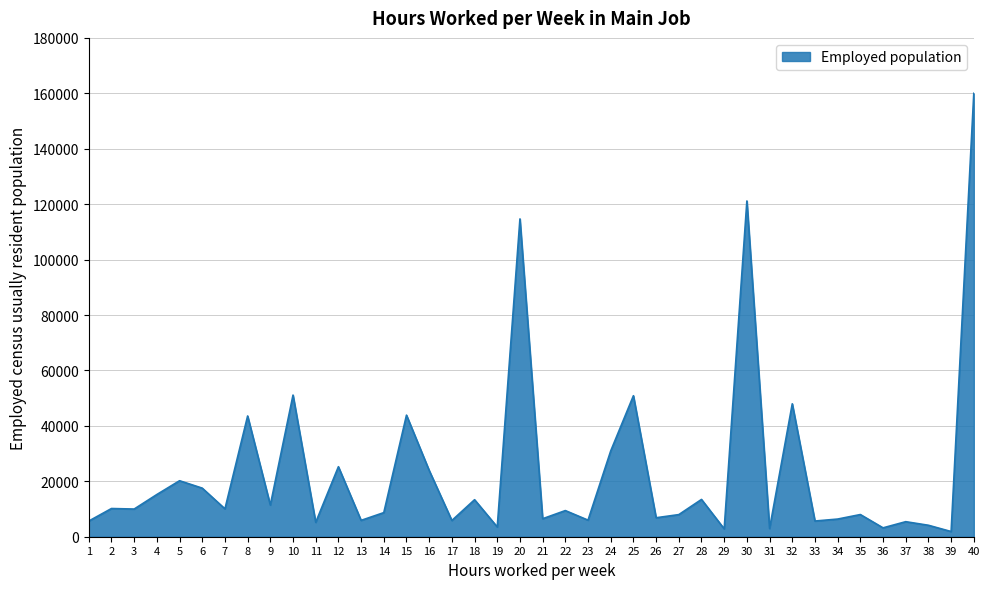

Is it true that the value at 14 is 8697?

True